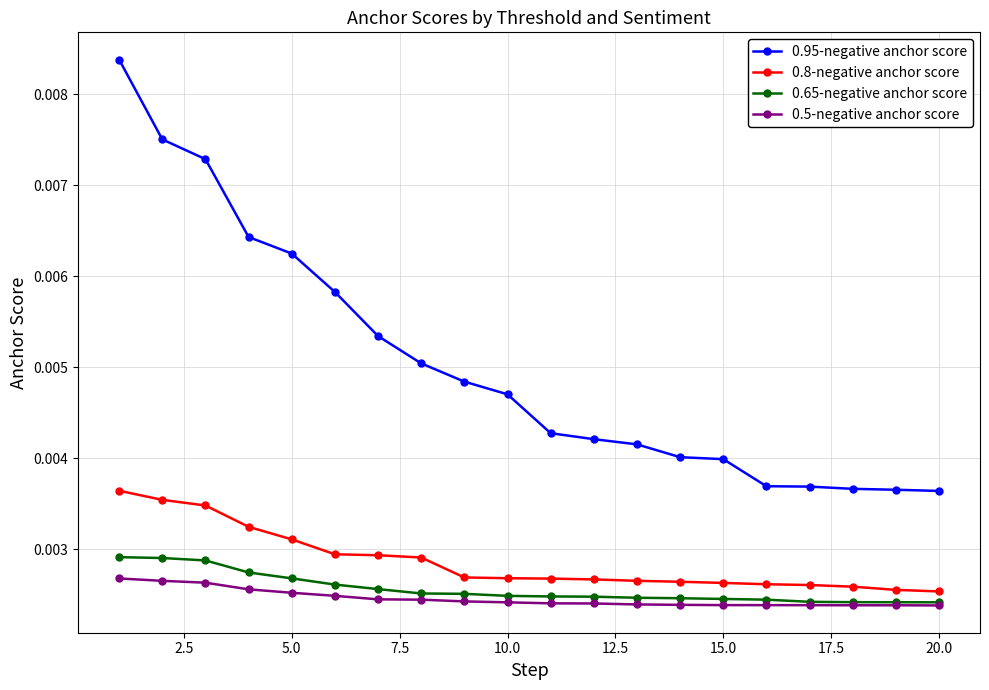

Count the 0.95-negative anchor score values in the range 0 to 1.

20